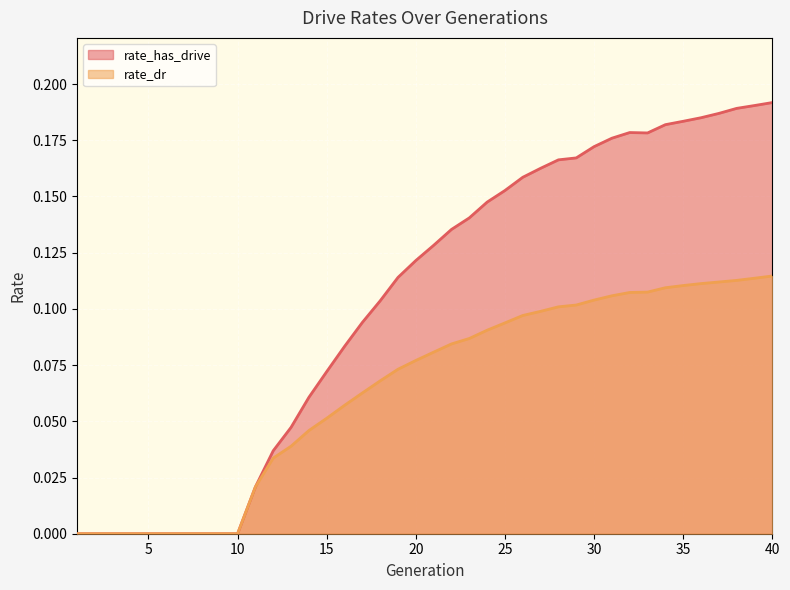

True or false: rate_dr and rate_has_drive intersect in this chart.

False